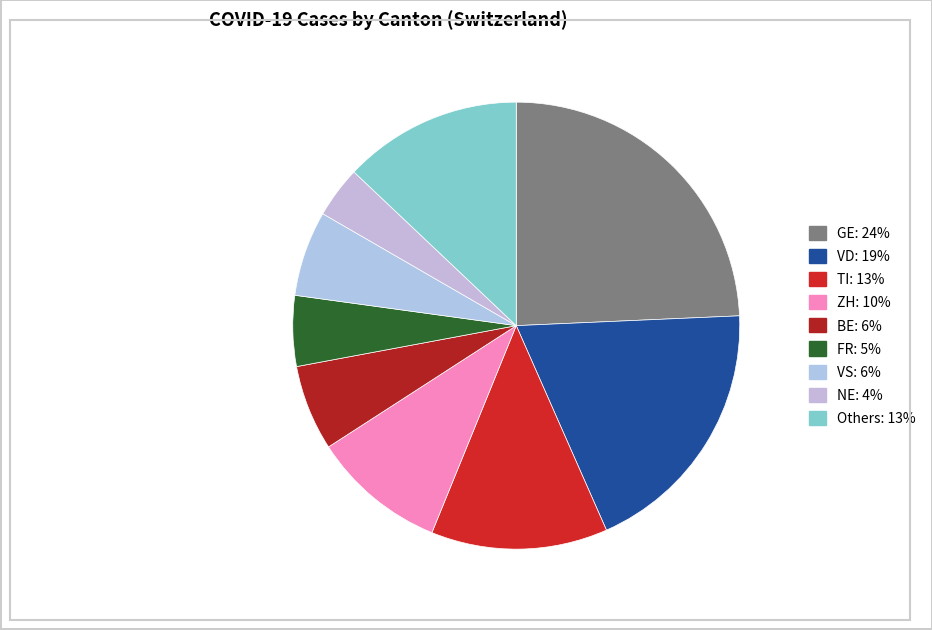

How many segments does this pie chart have?

9